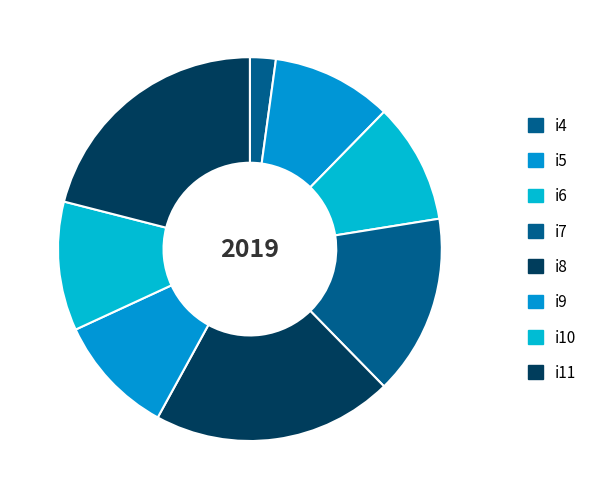

To the nearest percent, what portion does i10 represent?

11%